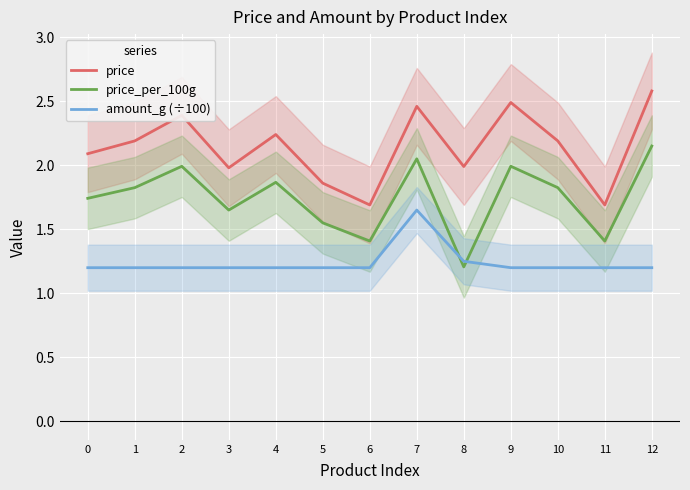

Reading left to right, transcribe all the data shown in this chart.

price: 2.1	2.2	2.4	2.0	2.2	1.9	1.7	2.5	2.0	2.5	2.2	1.7	2.6
price_per_100g: 1.7	1.8	2.0	1.6	1.9	1.6	1.4	2.0	1.2	2.0	1.8	1.4	2.1
amount_g (÷100): 1.2	1.2	1.2	1.2	1.2	1.2	1.2	1.6	1.2	1.2	1.2	1.2	1.2